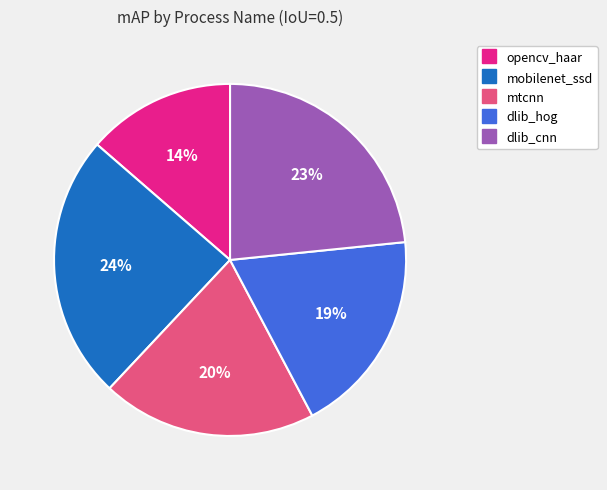

To the nearest percent, what is the difference between the dlib_hog and mtcnn slice percentages?

1%